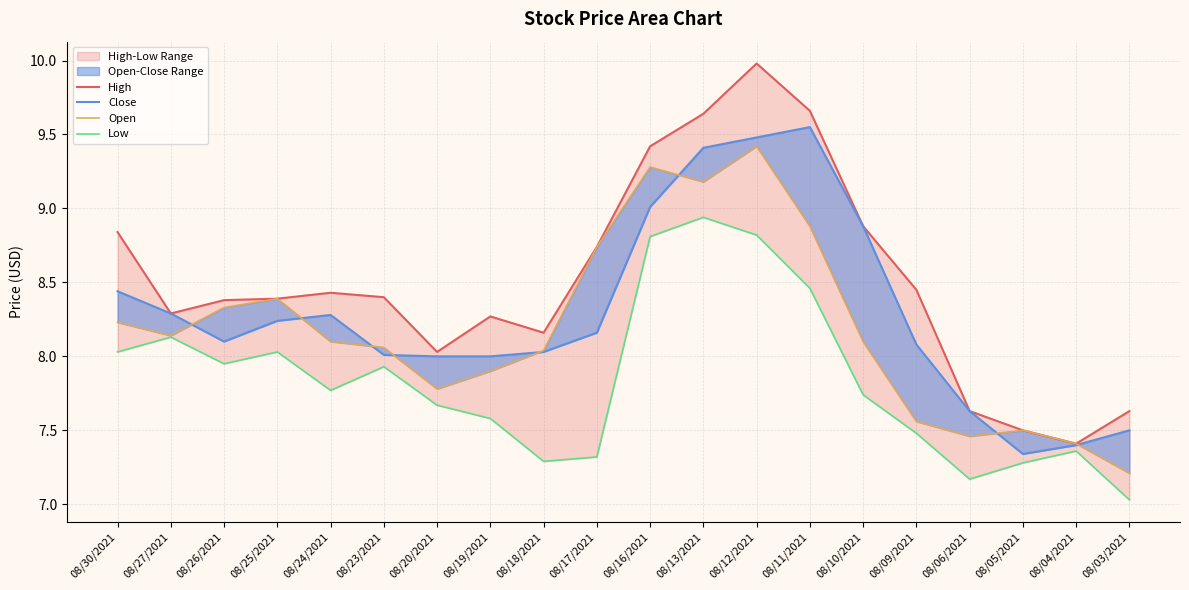

Which category has the highest value across all series?

08/12/2021